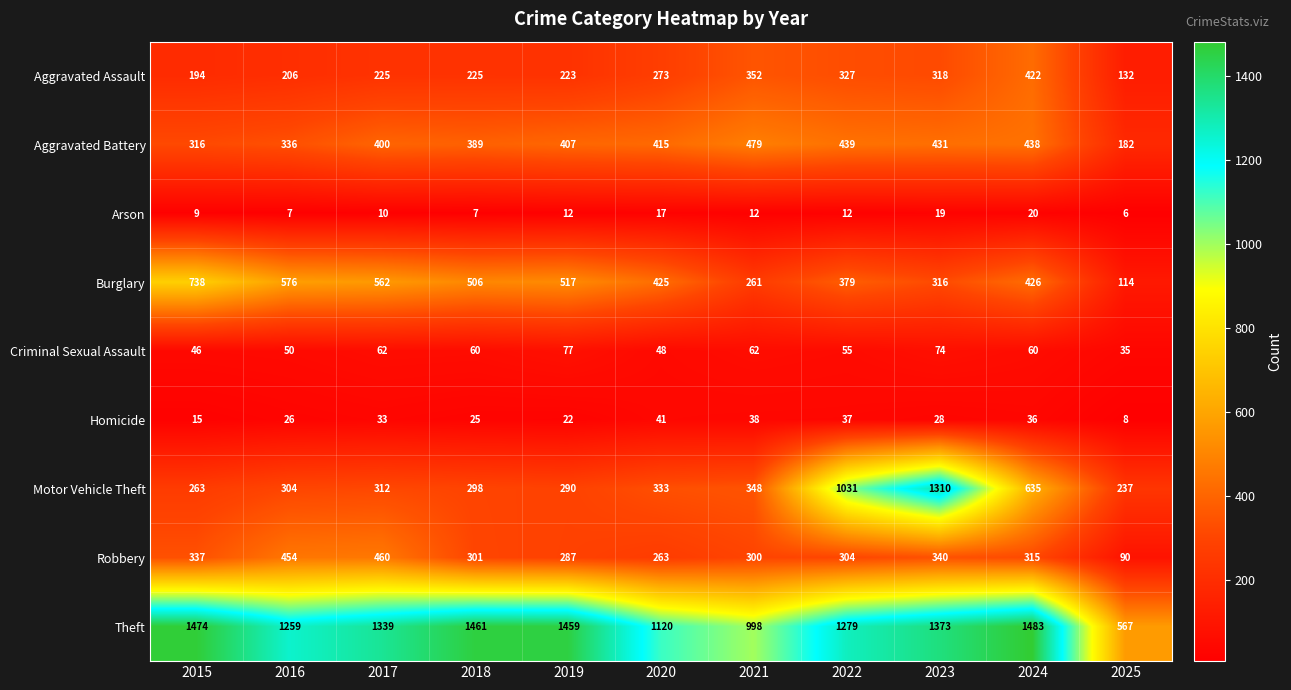

At how many categories does at least one series exceed 918?

10